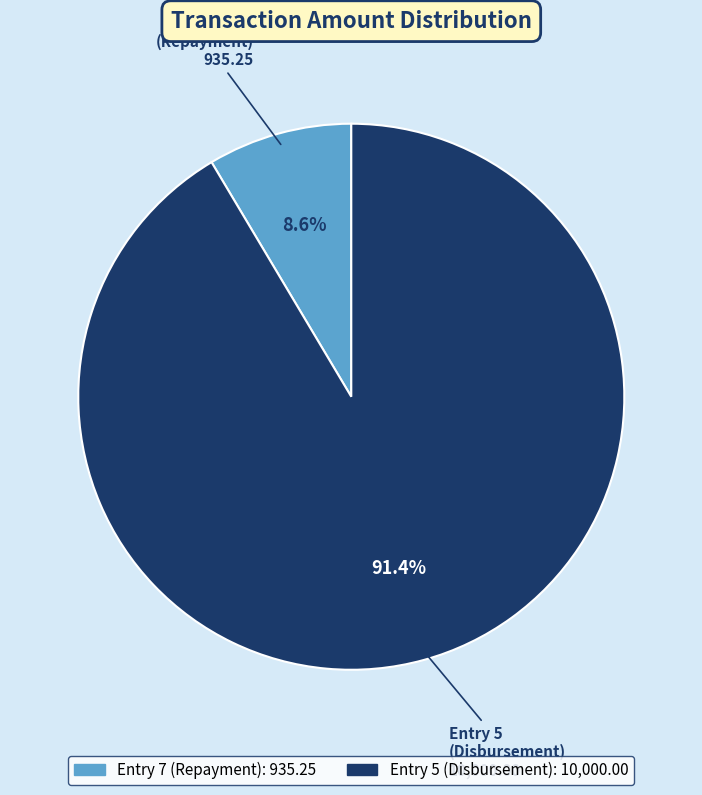

How many segments does this pie chart have?

2